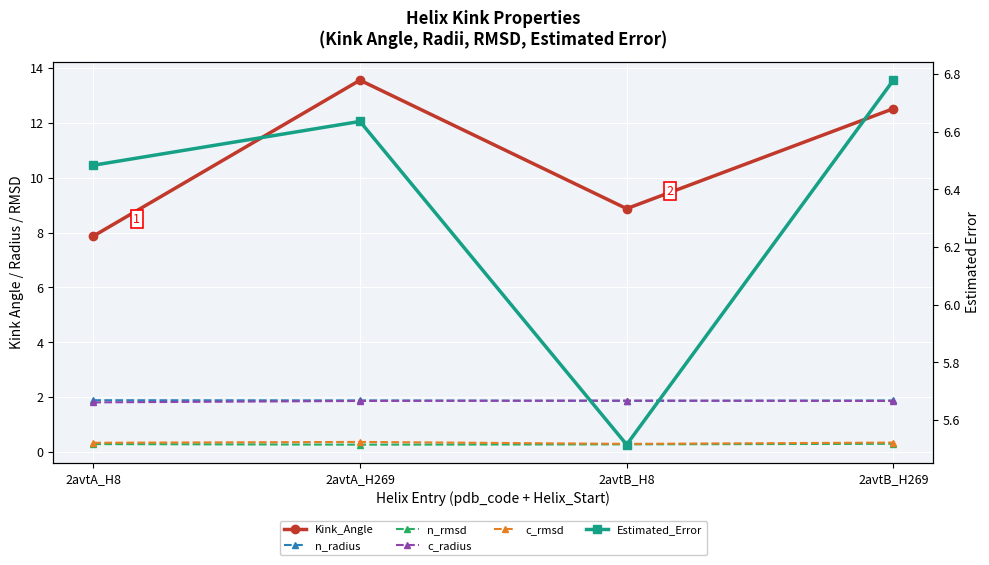

True or false: c_radius and n_radius cross at least once.

True